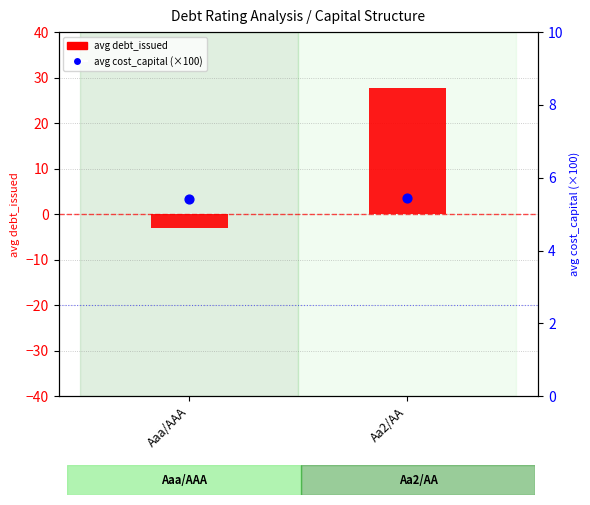

What is the total value across all series at Aa2/AA?

33.2